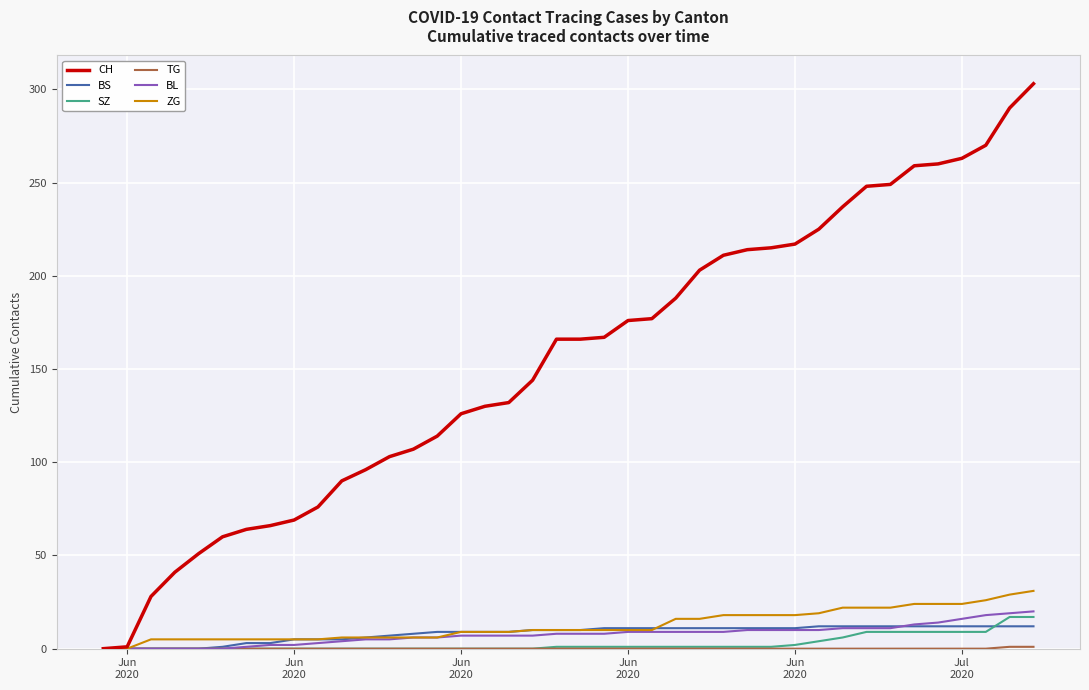

Which series has the widest spread of values?

CH